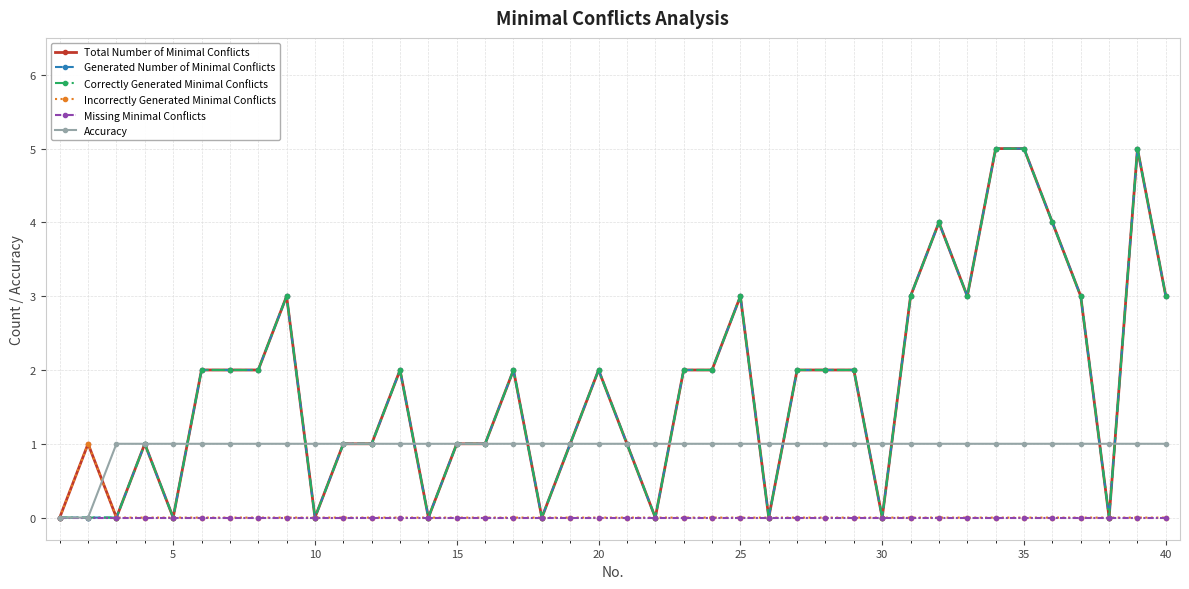

True or false: Missing Minimal Conflicts and Generated Number of Minimal Conflicts intersect in this chart.

False